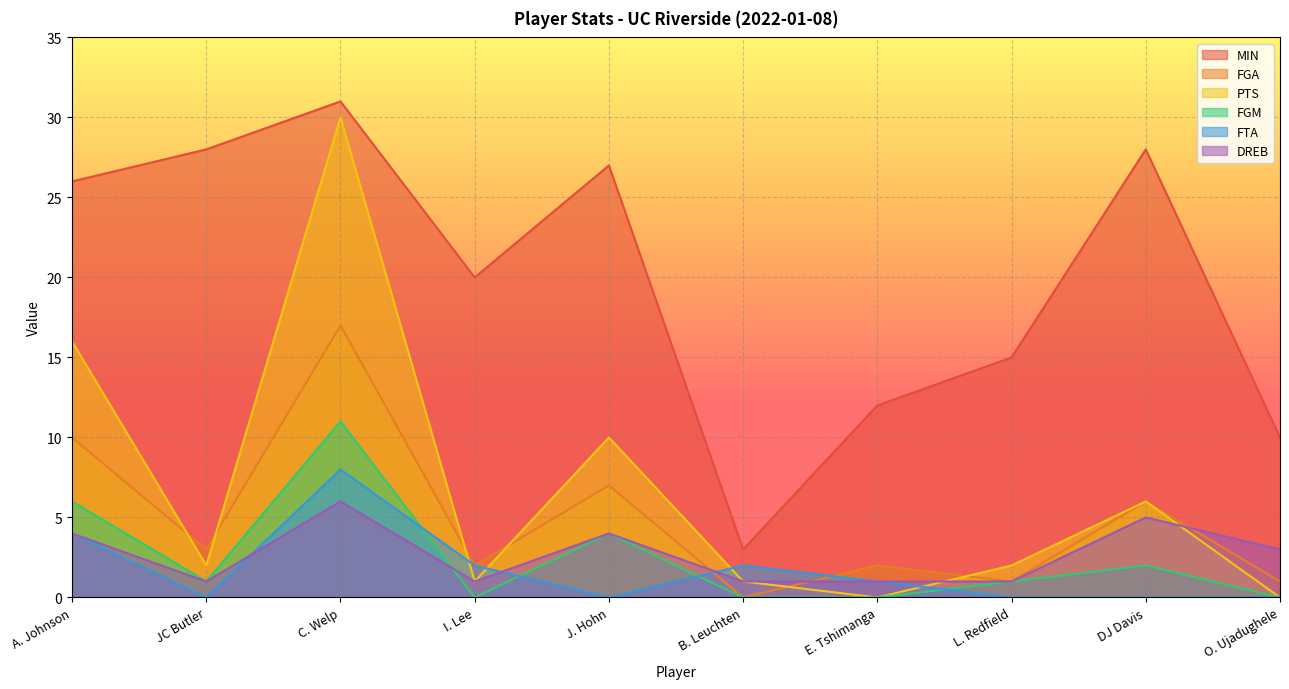

What is the difference between the maximum and minimum values in the FGA series?

17